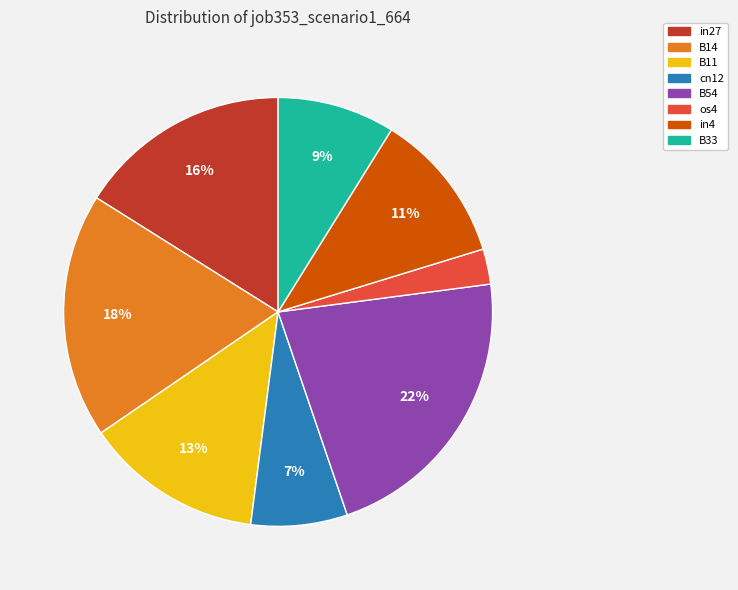

Does any single category account for the majority?

No